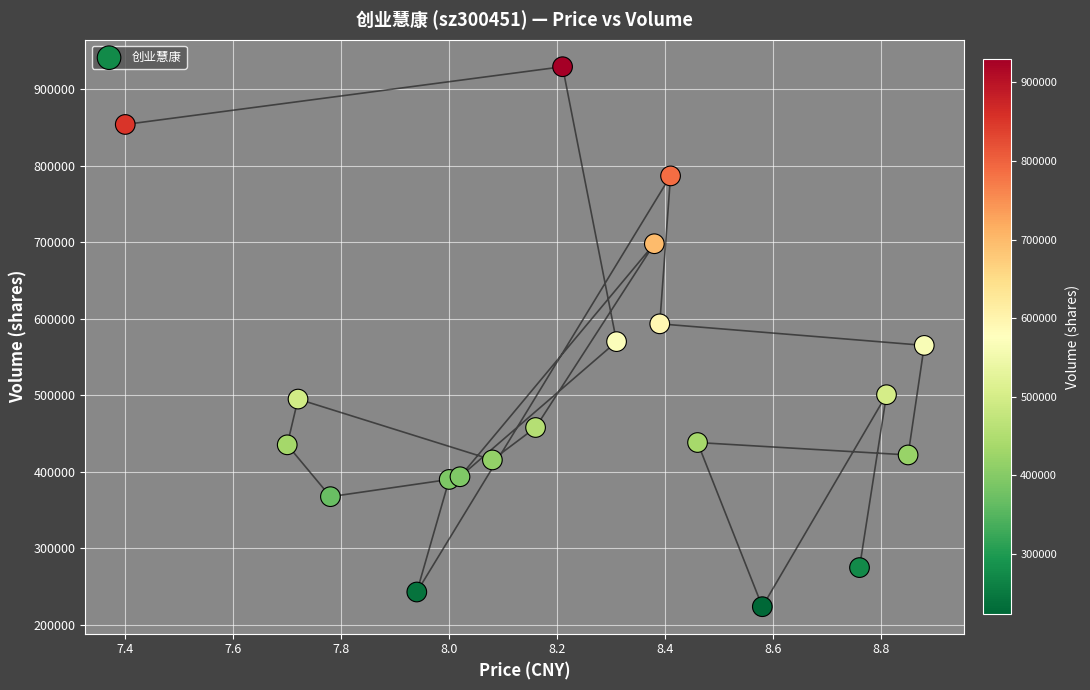

What is the range of Y values (max minus min)?

706343